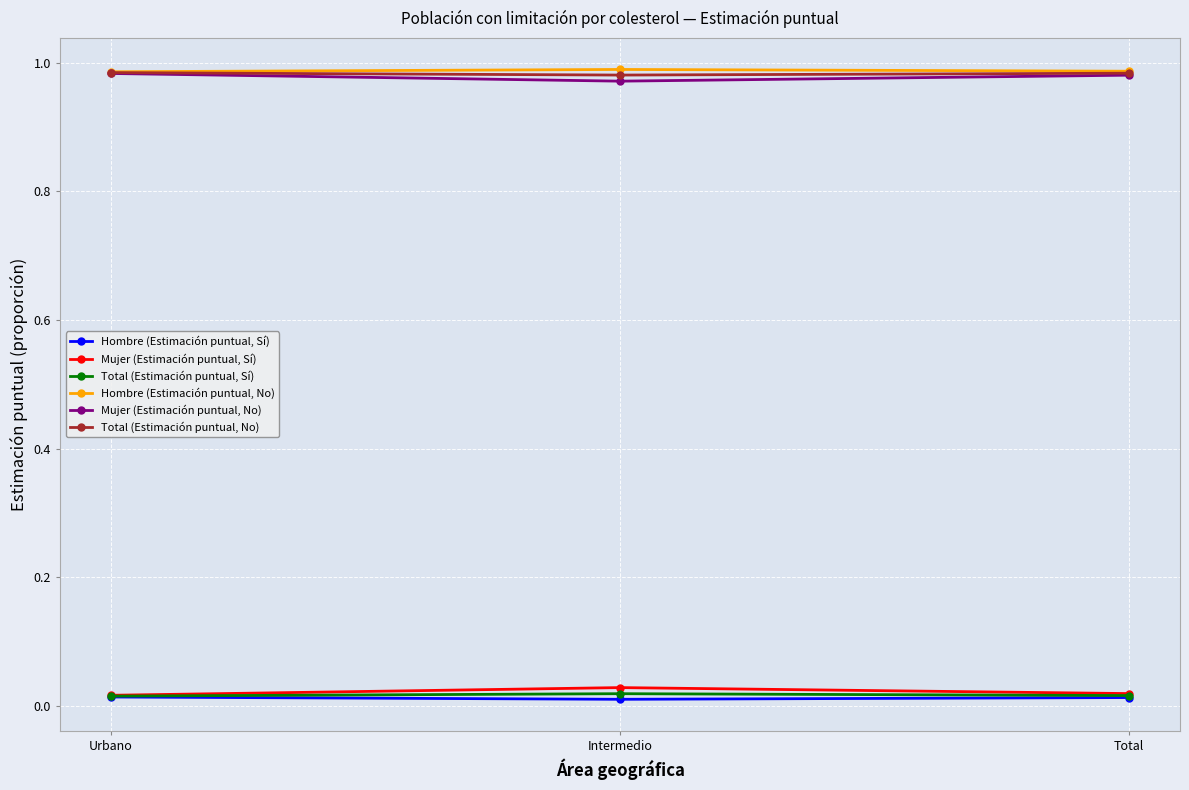

At how many categories does at least one series exceed 0?

3